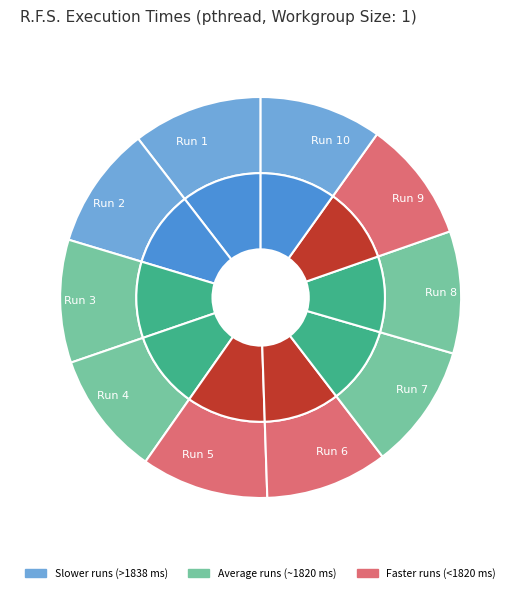

What is the ratio of the value at 1888 to the value at 1823?

1.0